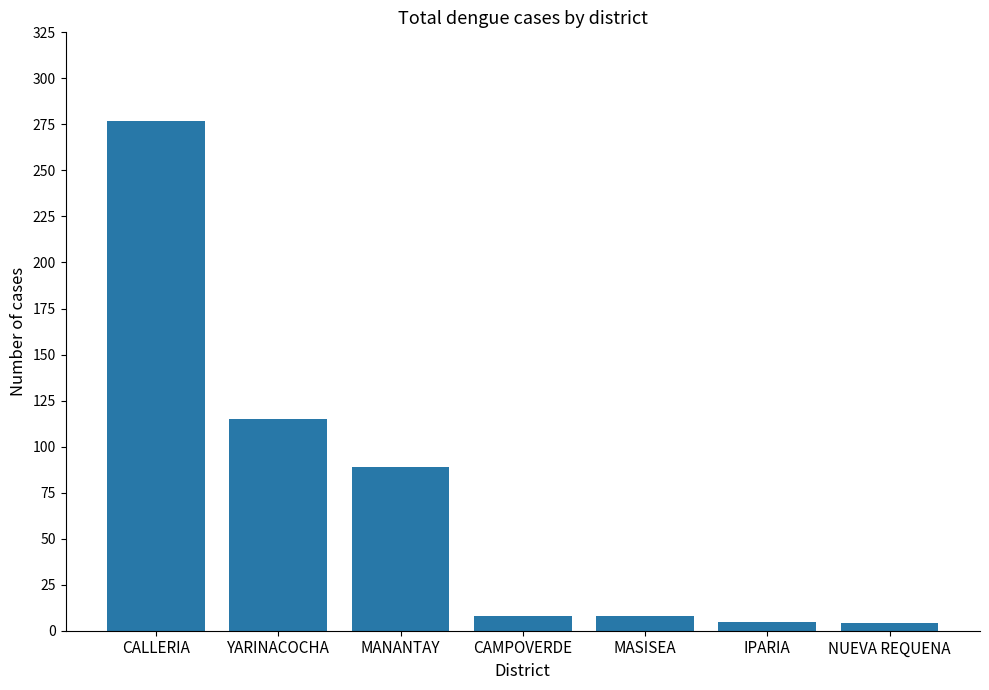

Where is the data nearest to the value 140?

YARINACOCHA